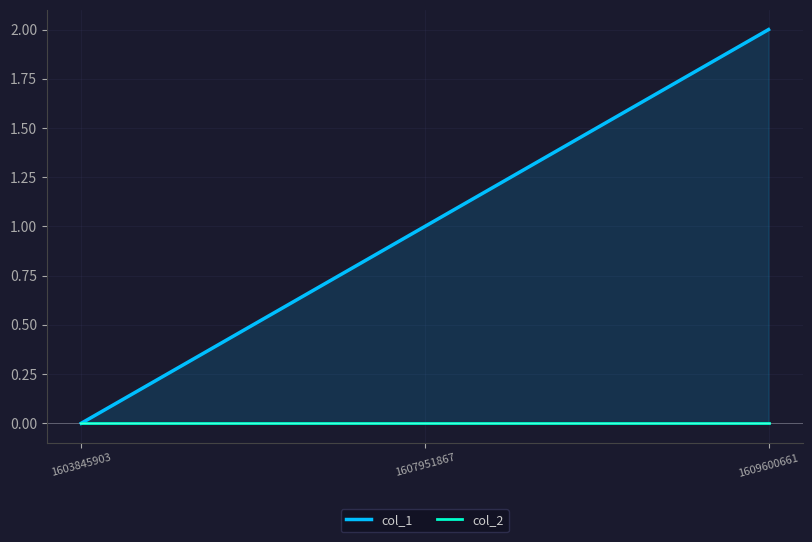

Which category has the lowest value in the col_2 series?

1603845903